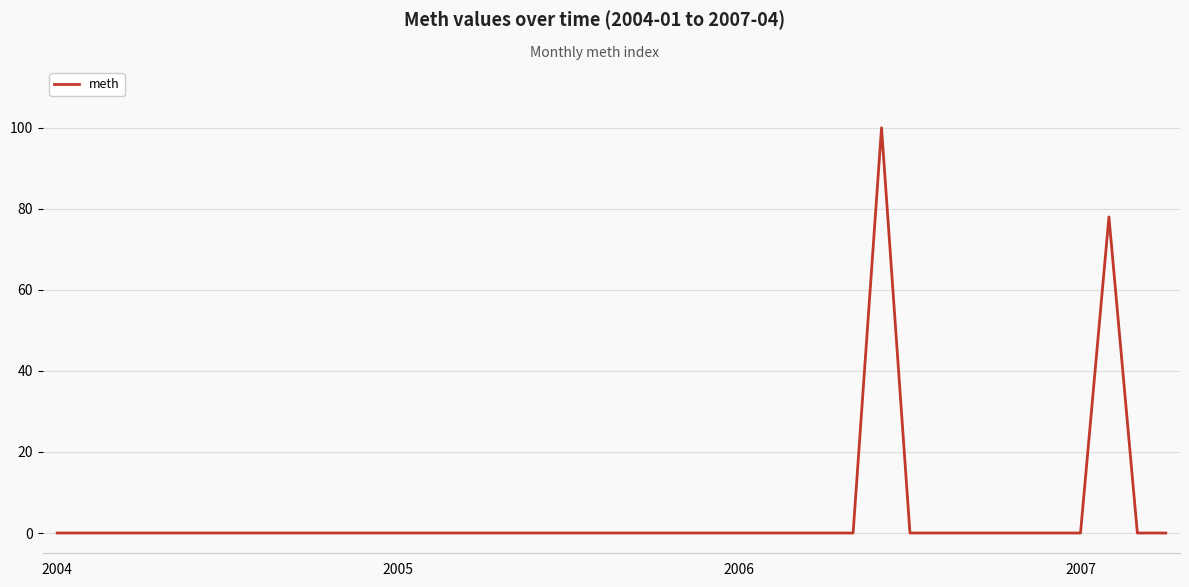

What is the greatest value displayed?

100